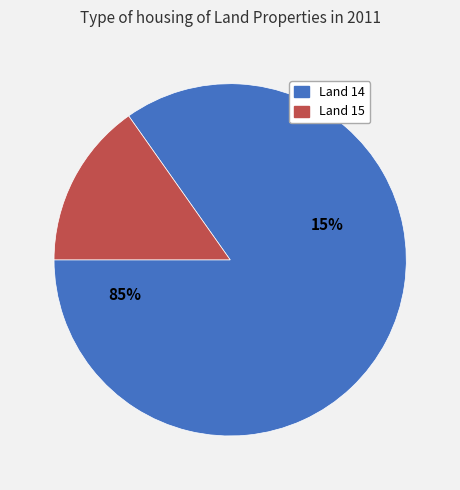

How many slices are in this pie chart?

2